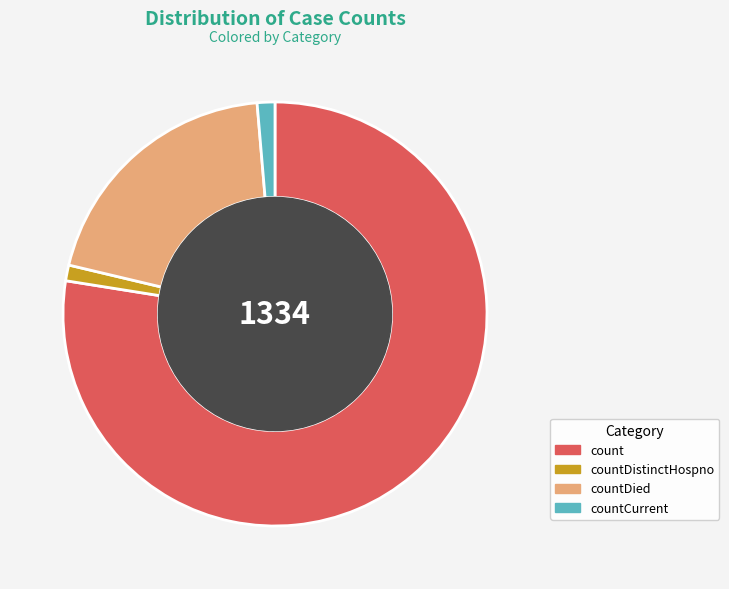

Combined, do count and countDistinctHospno account for over 50%?

Yes